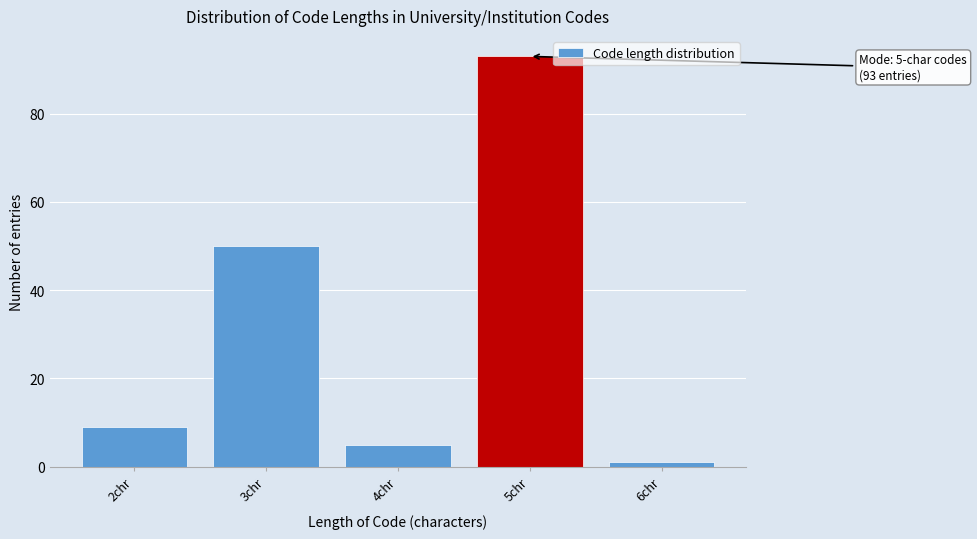

Reading left to right, what are all the values shown in this chart?

9	50	5	93	1